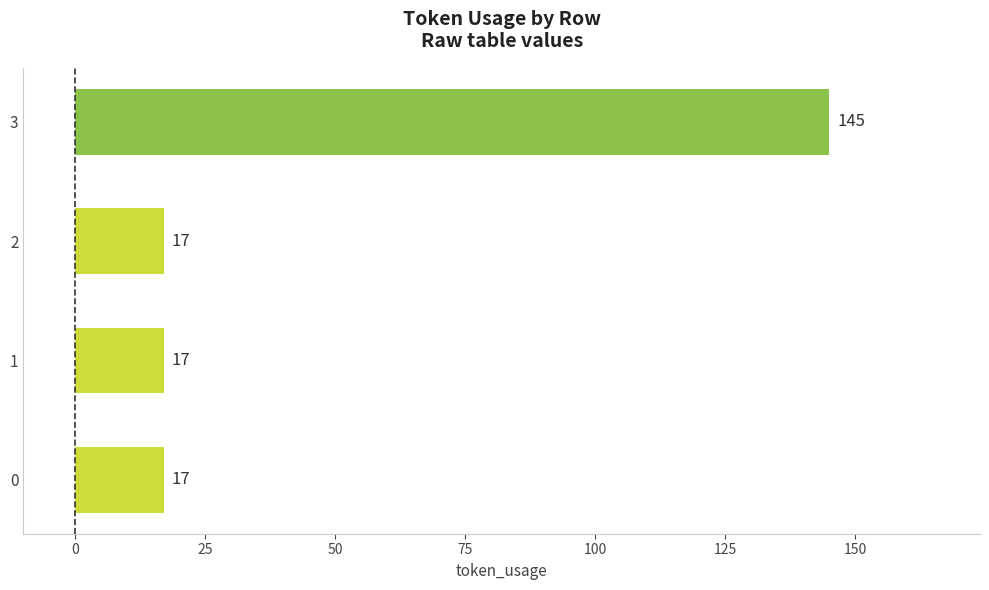

What is the sum of all values?

196